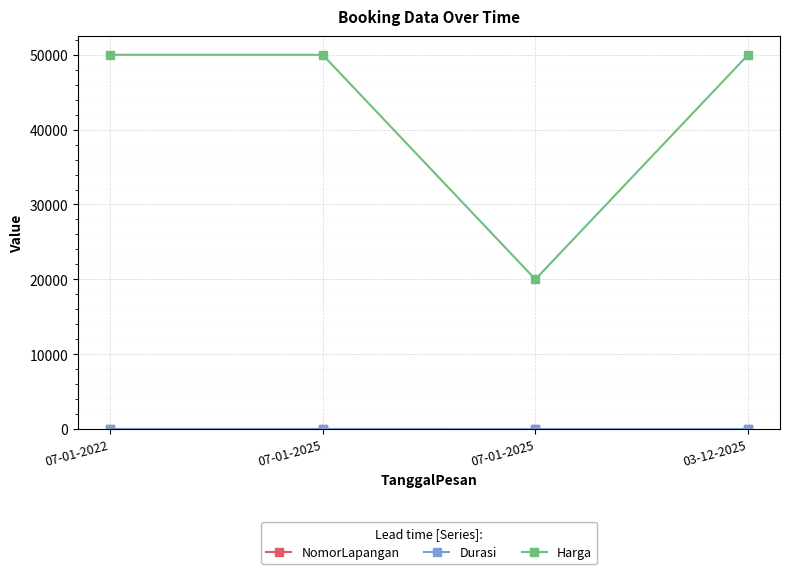

Does the chart display data point markers on the line(s)?

Yes